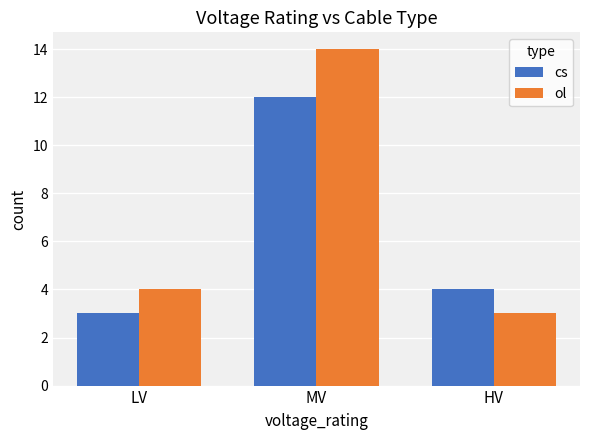

At which category is the sum across all series the highest?

MV